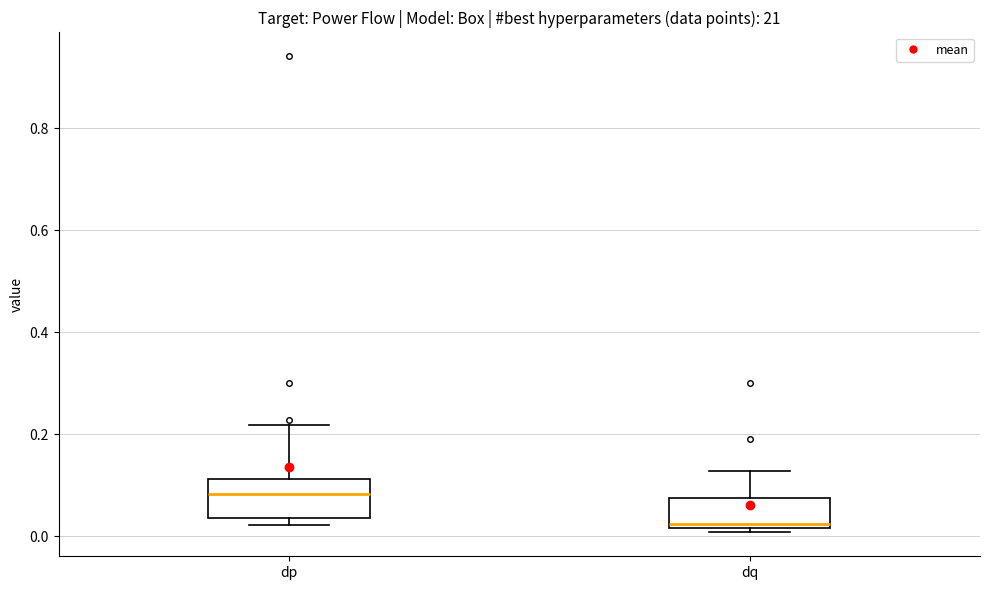

Reading left to right, transcribe this box plot: for each box, give where its median line is, the range the box spans, and where its two whiskers end, as read against the y-axis. The values are not printed on the chart, so give them approximately, as read against the axis.

dp: median 0.08, box 0.04 to 0.12, whiskers 0.02 to 0.22
dq: median 0.02 (just above the box's lower edge), box 0.02 to 0.08, whiskers 0.00 to 0.12